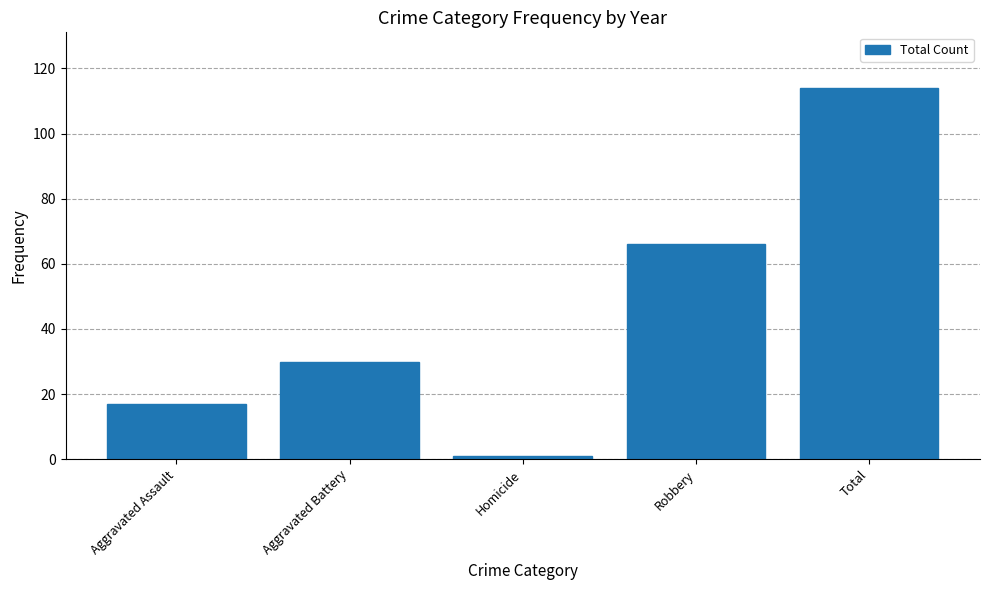

True or false: the data shows 44 at Aggravated Battery.

False